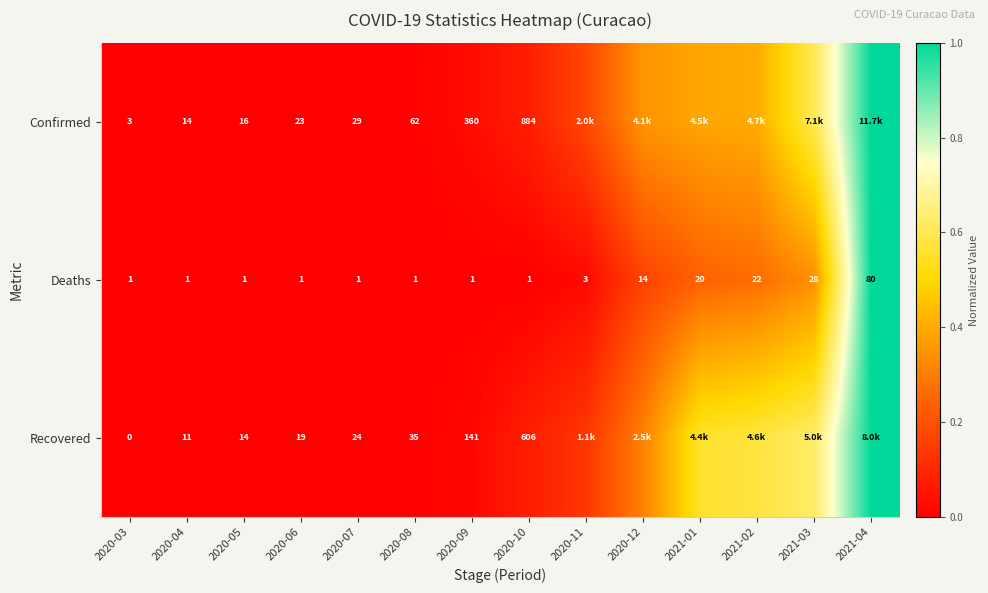

True or false: Confirmed has a value of 0.0 at 2020-09.

False